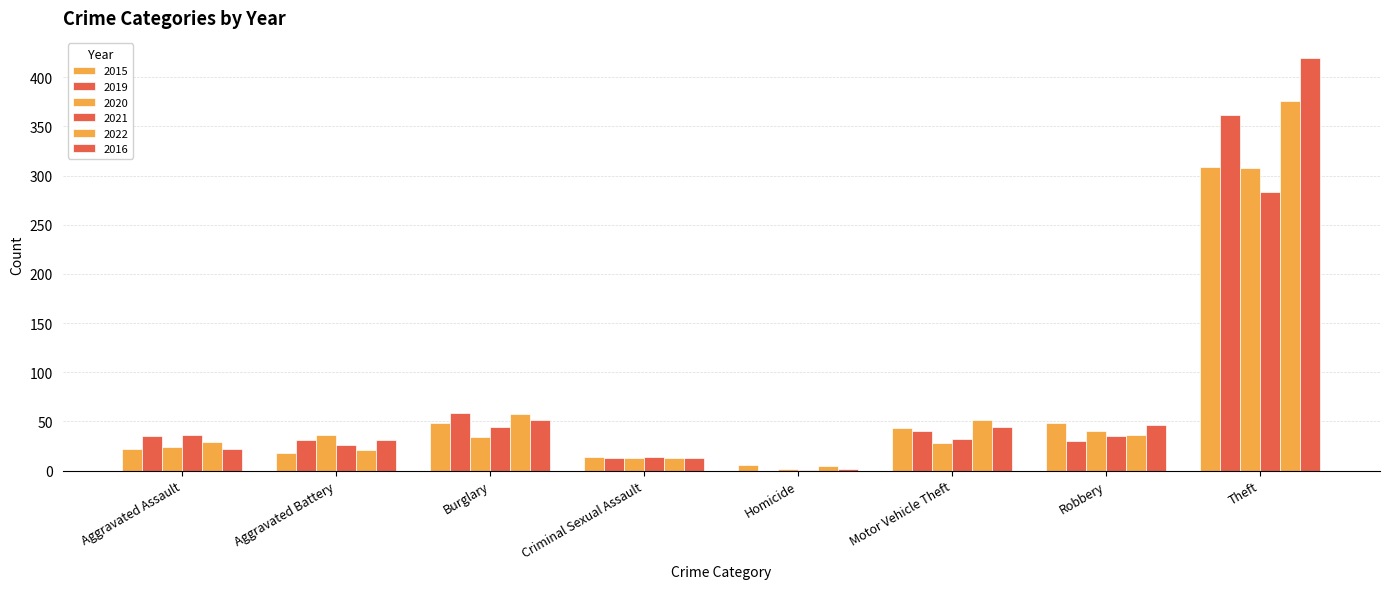

The 2016 series shows 51 at Burglary. True or false?

True